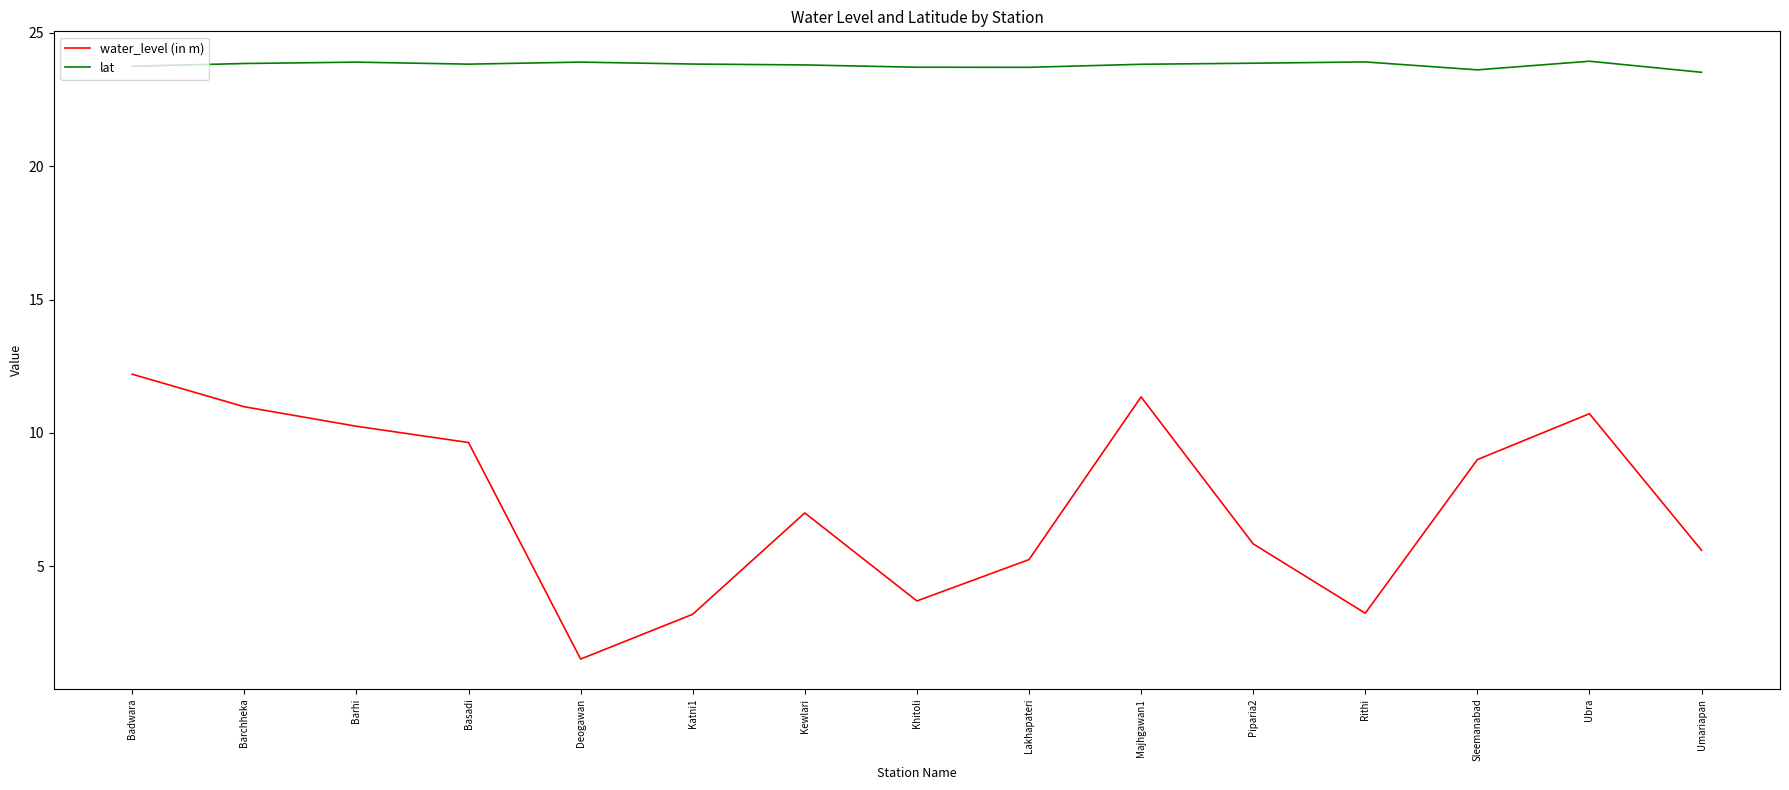

How many interior local valleys does the water_level (in m) series have?

3